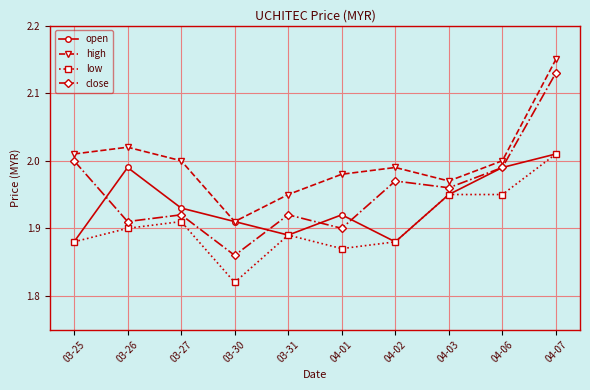

Which series has the widest spread of values?

close